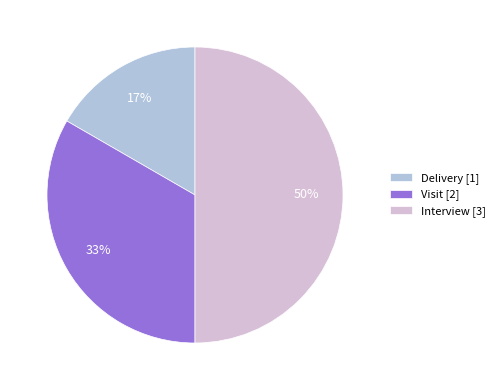

Which has a higher value, Visit or Interview?

Interview